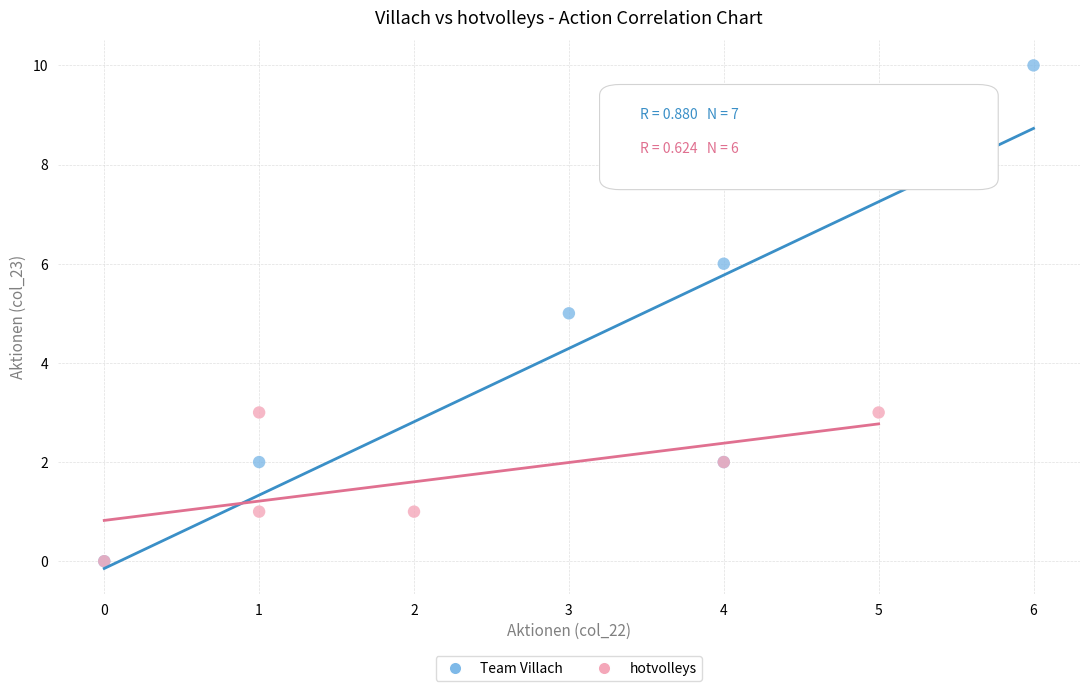

Which series reaches the maximum Y coordinate?

Team Villach